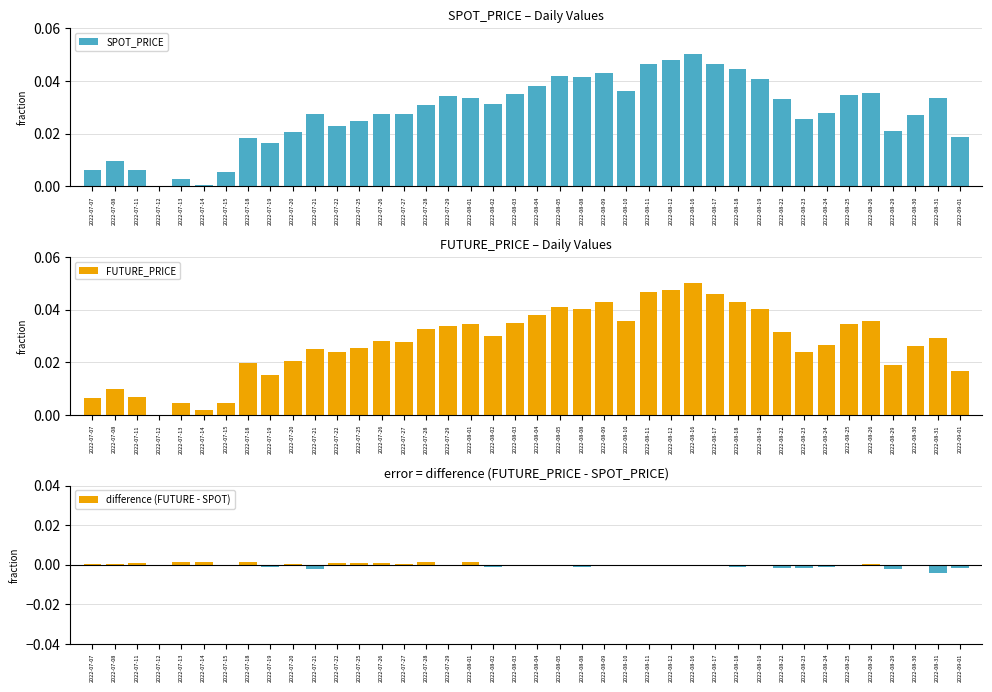

Reading right to left, extract all data points from this chart.

SPOT_PRICE: 2022-09-01=0.0	2022-08-31=0.0	2022-08-30=0.0	2022-08-29=0.0	2022-08-26=0.0	2022-08-25=0.0	2022-08-24=0.0	2022-08-23=0.0	2022-08-22=0.0	2022-08-19=0.0	2022-08-18=0.0	2022-08-17=0.0	2022-08-16=0.1	2022-08-12=0.0	2022-08-11=0.0	2022-08-10=0.0	2022-08-09=0.0	2022-08-08=0.0	2022-08-05=0.0	2022-08-04=0.0	2022-08-03=0.0	2022-08-02=0.0	2022-08-01=0.0	2022-07-29=0.0	2022-07-28=0.0	2022-07-27=0.0	2022-07-26=0.0	2022-07-25=0.0	2022-07-22=0.0	2022-07-21=0.0	2022-07-20=0.0	2022-07-19=0.0	2022-07-18=0.0	2022-07-15=0.0	2022-07-14=0.0	2022-07-13=0.0	2022-07-12=0.0	2022-07-11=0.0	2022-07-08=0.0	2022-07-07=0.0
FUTURE_PRICE: 2022-09-01=0.0	2022-08-31=0.0	2022-08-30=0.0	2022-08-29=0.0	2022-08-26=0.0	2022-08-25=0.0	2022-08-24=0.0	2022-08-23=0.0	2022-08-22=0.0	2022-08-19=0.0	2022-08-18=0.0	2022-08-17=0.0	2022-08-16=0.1	2022-08-12=0.0	2022-08-11=0.0	2022-08-10=0.0	2022-08-09=0.0	2022-08-08=0.0	2022-08-05=0.0	2022-08-04=0.0	2022-08-03=0.0	2022-08-02=0.0	2022-08-01=0.0	2022-07-29=0.0	2022-07-28=0.0	2022-07-27=0.0	2022-07-26=0.0	2022-07-25=0.0	2022-07-22=0.0	2022-07-21=0.0	2022-07-20=0.0	2022-07-19=0.0	2022-07-18=0.0	2022-07-15=0.0	2022-07-14=0.0	2022-07-13=0.0	2022-07-12=0.0	2022-07-11=0.0	2022-07-08=0.0	2022-07-07=0.0
difference (FUTURE - SPOT): 2022-09-01=-0.0	2022-08-31=-0.0	2022-08-30=-0.0	2022-08-29=-0.0	2022-08-26=0.0	2022-08-25=-0.0	2022-08-24=-0.0	2022-08-23=-0.0	2022-08-22=-0.0	2022-08-19=-0.0	2022-08-18=-0.0	2022-08-17=-0.0	2022-08-16=0.0	2022-08-12=-0.0	2022-08-11=-0.0	2022-08-10=-0.0	2022-08-09=-0.0	2022-08-08=-0.0	2022-08-05=-0.0	2022-08-04=-0.0	2022-08-03=0.0	2022-08-02=-0.0	2022-08-01=0.0	2022-07-29=-0.0	2022-07-28=0.0	2022-07-27=0.0	2022-07-26=0.0	2022-07-25=0.0	2022-07-22=0.0	2022-07-21=-0.0	2022-07-20=0.0	2022-07-19=-0.0	2022-07-18=0.0	2022-07-15=-0.0	2022-07-14=0.0	2022-07-13=0.0	2022-07-12=0.0	2022-07-11=0.0	2022-07-08=0.0	2022-07-07=0.0